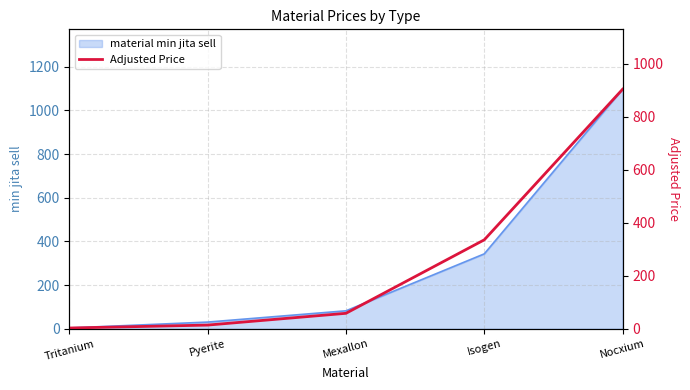

How many values exceed 58?

3